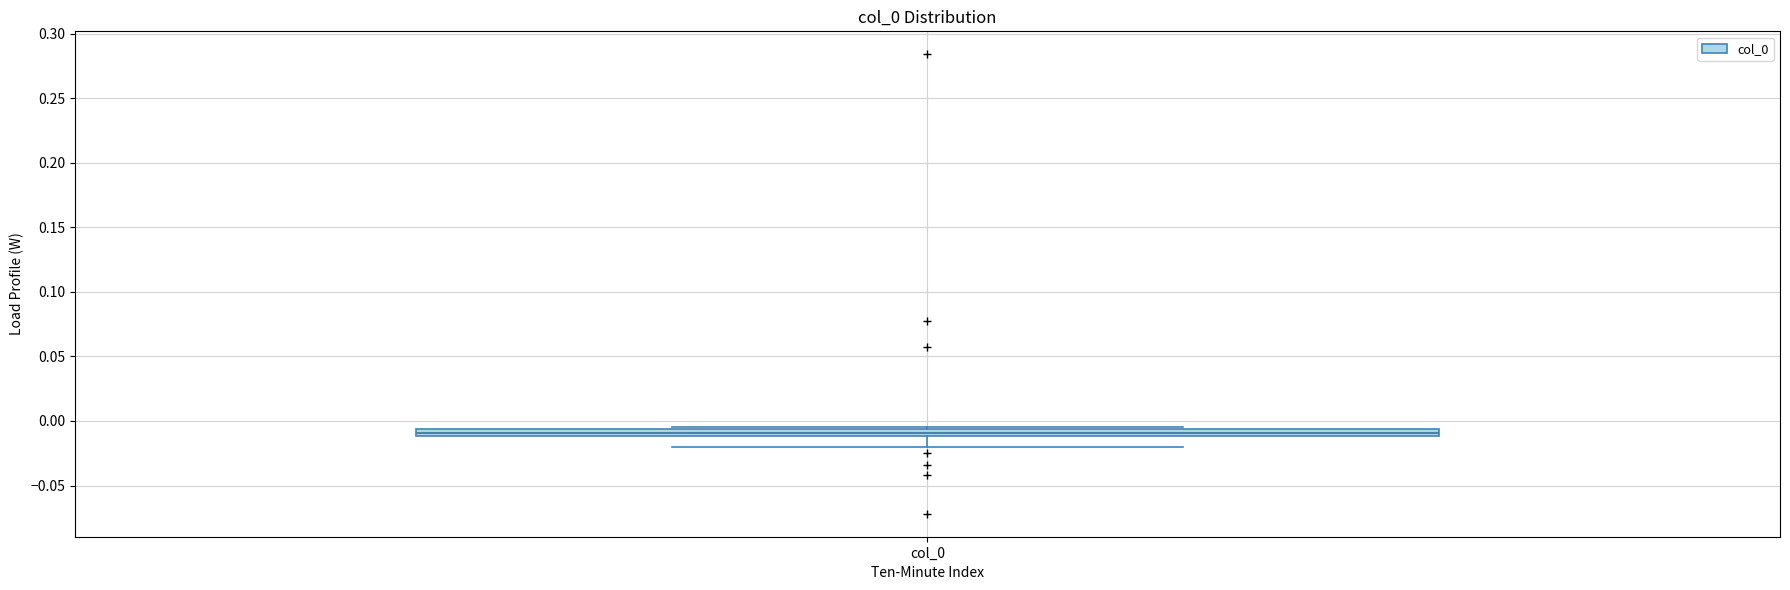

Where is the lower edge of the box for col_0 on the y-axis? The values are not printed on the chart, so give them approximately, as read against the axis.

-0.010